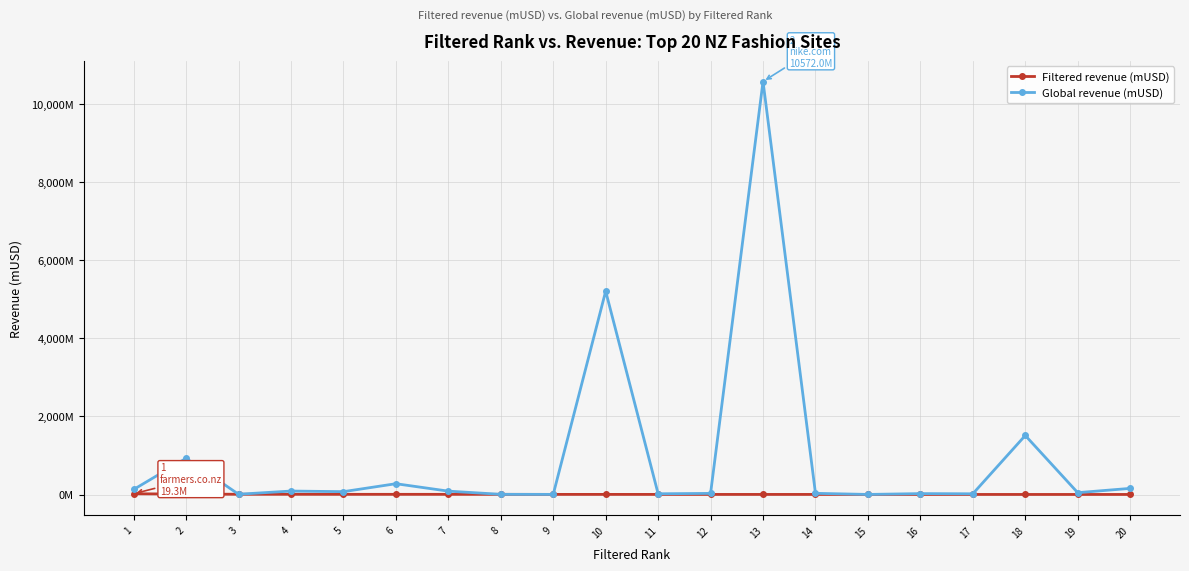

Reading left to right, extract all data points from this chart.

Filtered revenue (mUSD): 1=19.3	2=11.6	3=7.1	4=6.2	5=5.1	6=5.1	7=5.1	8=4.8	9=3.6	10=3.5	11=3.2	12=2.9	13=2.9	14=2.8	15=2.5	16=2.4	17=2.3	18=2.1	19=2.1	20=2.1
Global revenue (mUSD): 1=128.8	2=926.9	3=7.1	4=89.0	5=73.4	6=276.8	7=86.8	8=5.1	9=3.6	10=5205.5	11=19.2	12=29.1	13=10572.0	14=30.6	15=2.5	16=23.5	17=18.8	18=1511.5	19=47.6	20=157.3